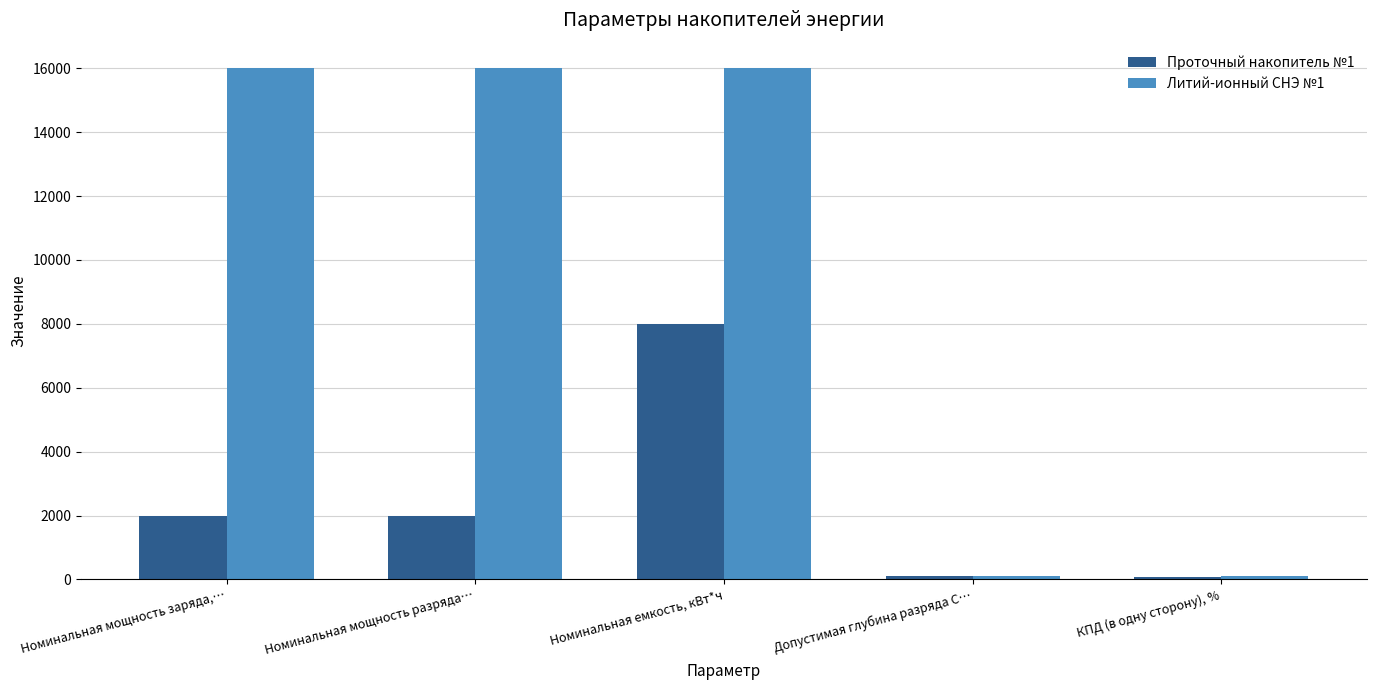

Rank the series by their maximum value, from lowest to highest.

Проточный накопитель №1, Литий-ионный СНЭ №1